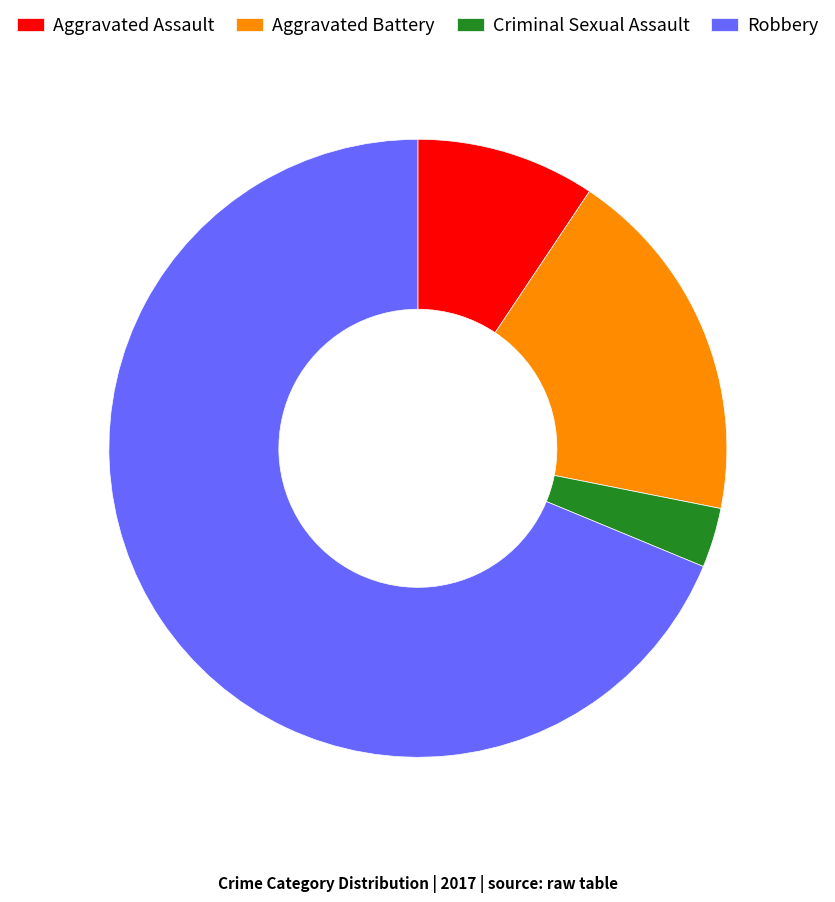

Rank the categories by value from lowest to highest.

Criminal Sexual Assault, Aggravated Assault, Aggravated Battery, Robbery